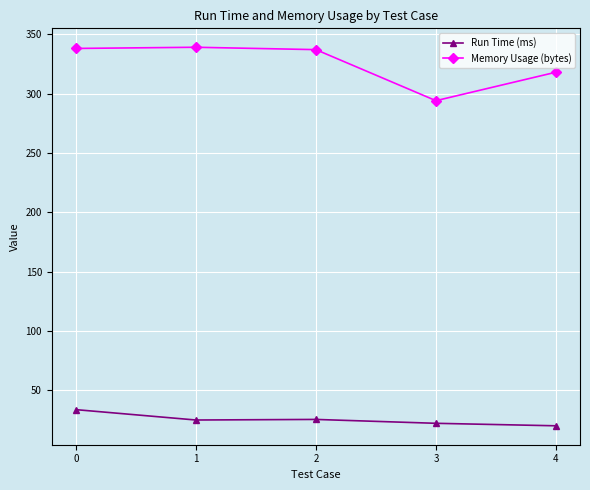

True or false: Memory Usage (bytes) and Run Time (ms) intersect in this chart.

False